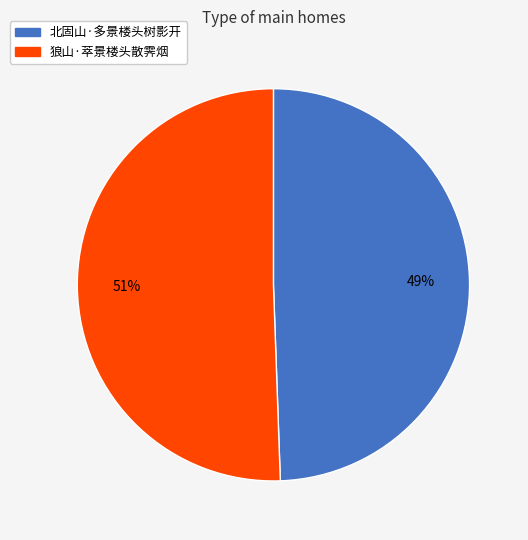

Between 狼山·萃景楼头散霁烟 and 北固山·多景楼头树影开, which is larger?

狼山·萃景楼头散霁烟